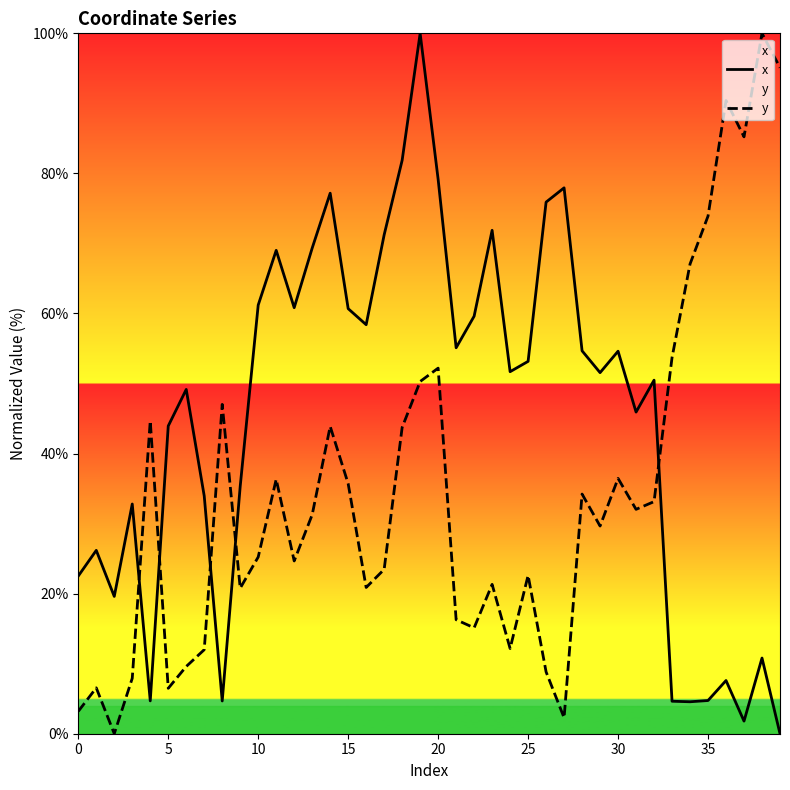

The x series shows 35.3 at 9. True or false?

True